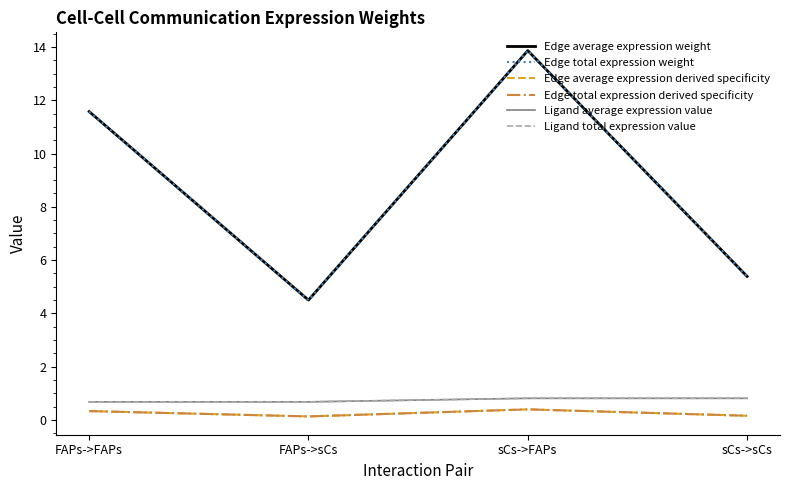

What is the difference between the maximum and minimum values in the Edge average expression derived specificity series?

0.3